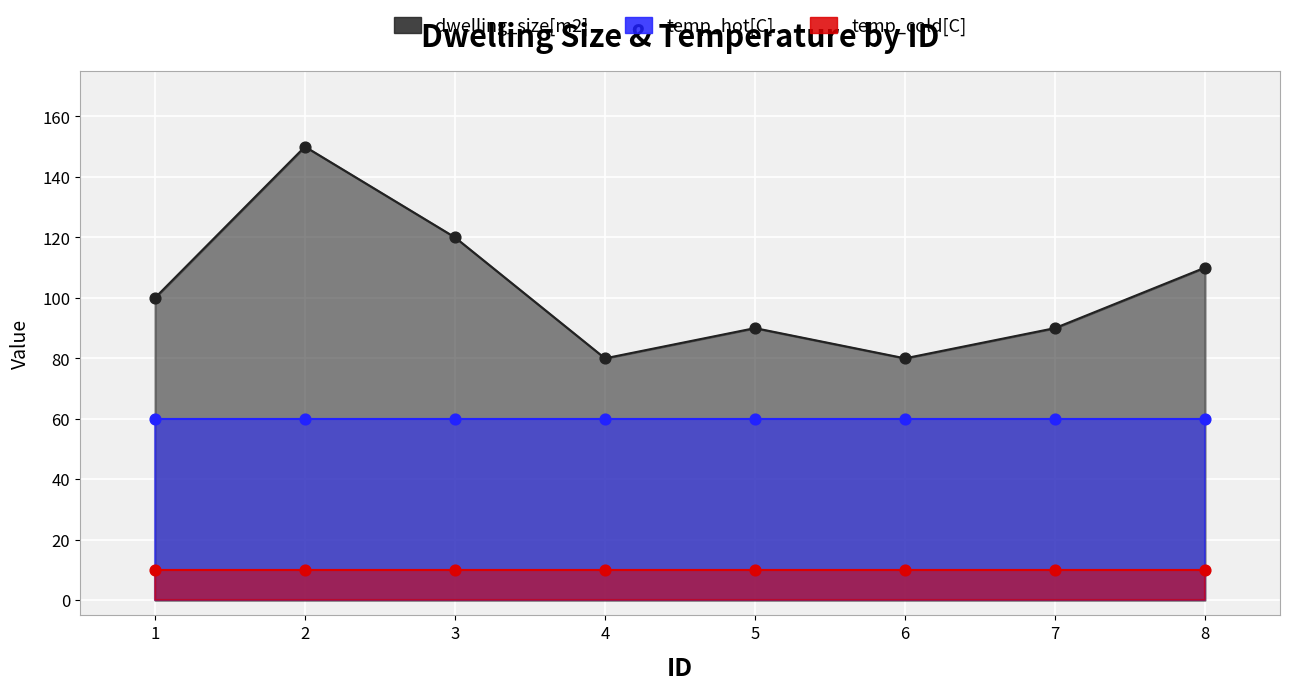

Which series contains the lowest Y value?

temp_cold[C]